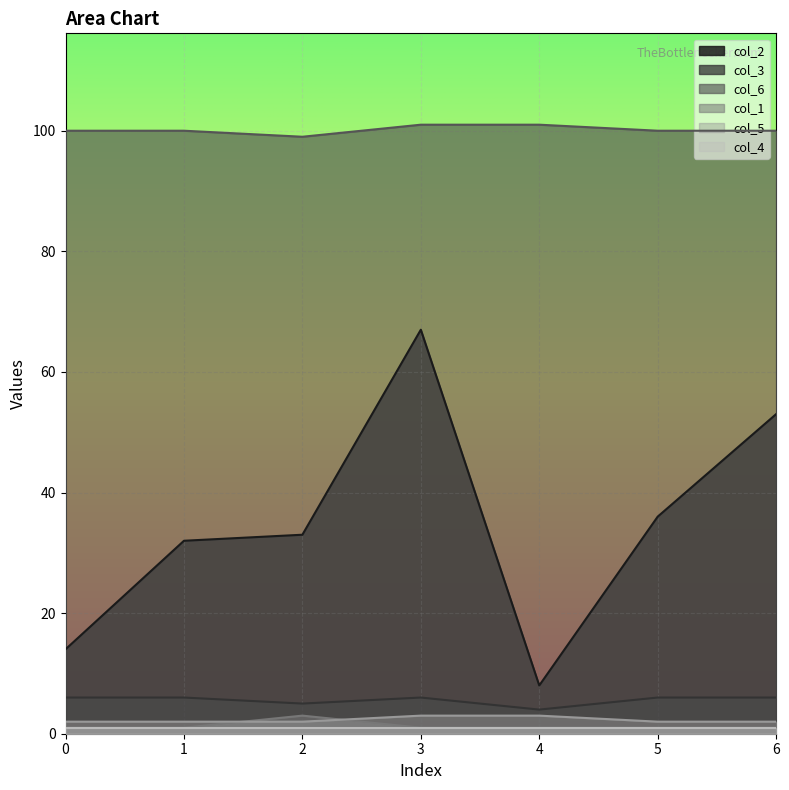

What is the minimum value shown in the chart?

1